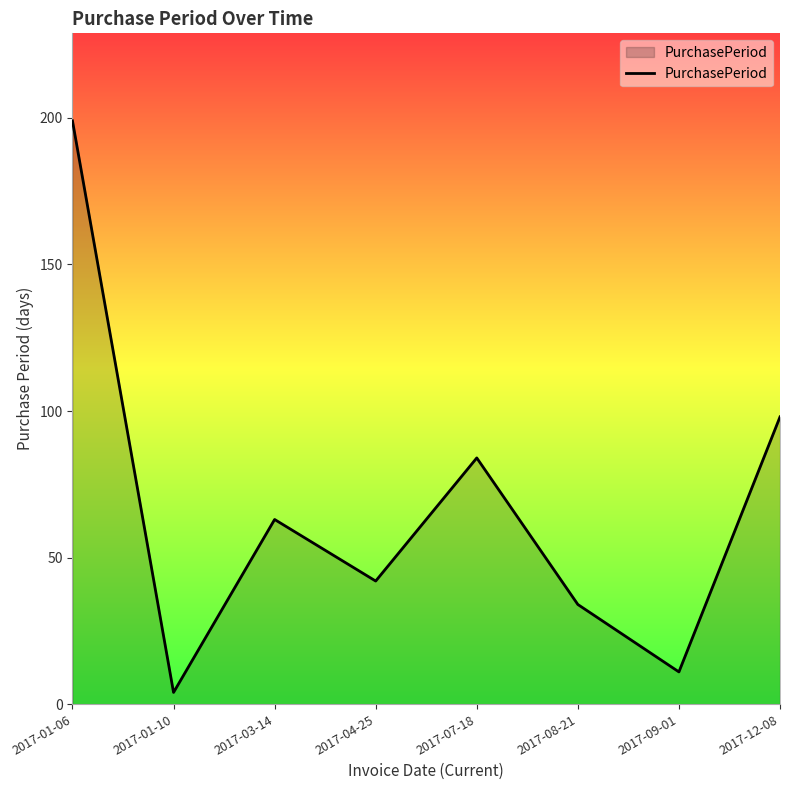

What is the change in value from 2017-01-06 to 2017-04-25?

-157